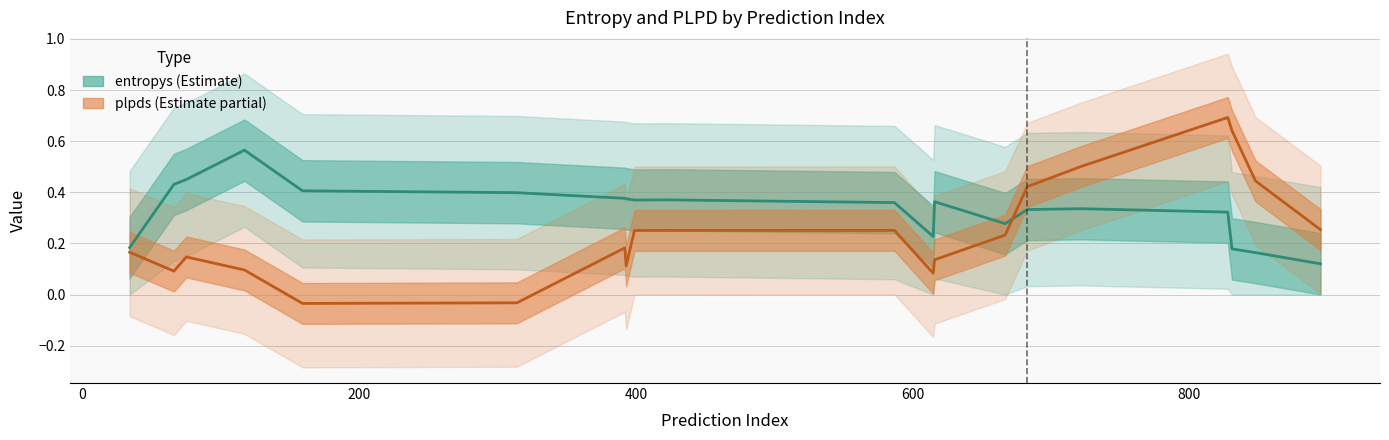

True or false: entropys has a value of 0.4 at 828.

False